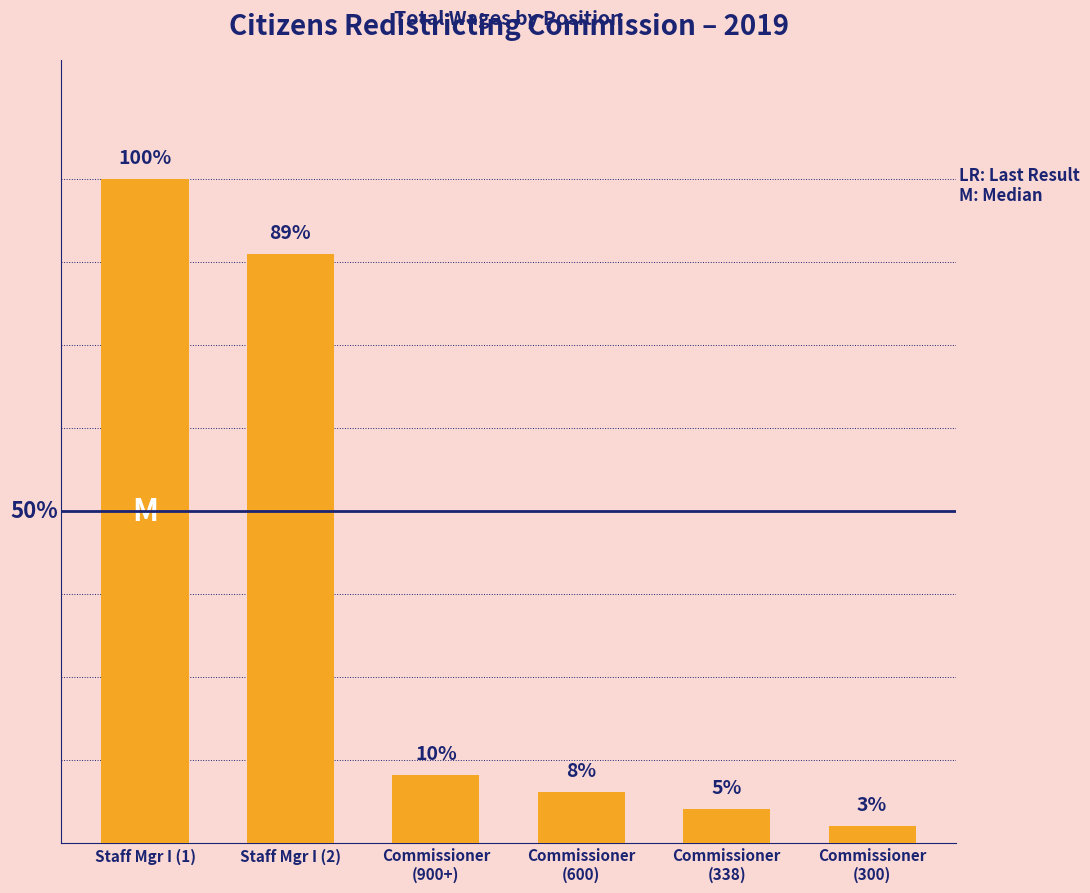

What is the value of the 3rd bar from the left?

1200